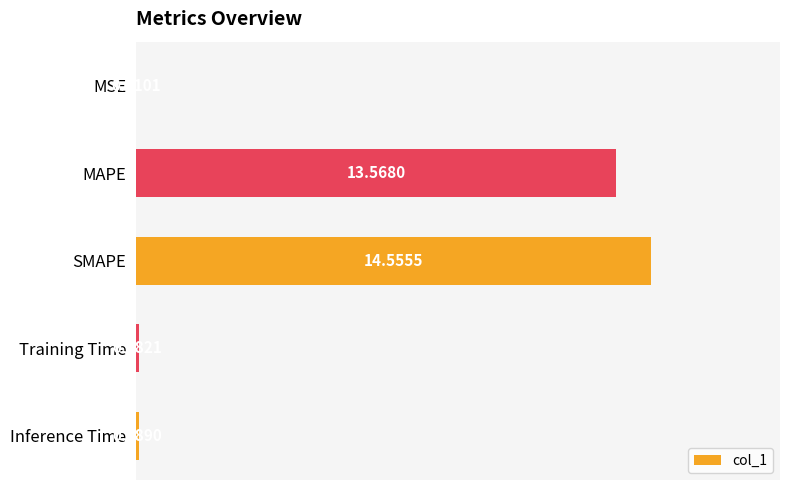

What is the sum of all values?

28.3